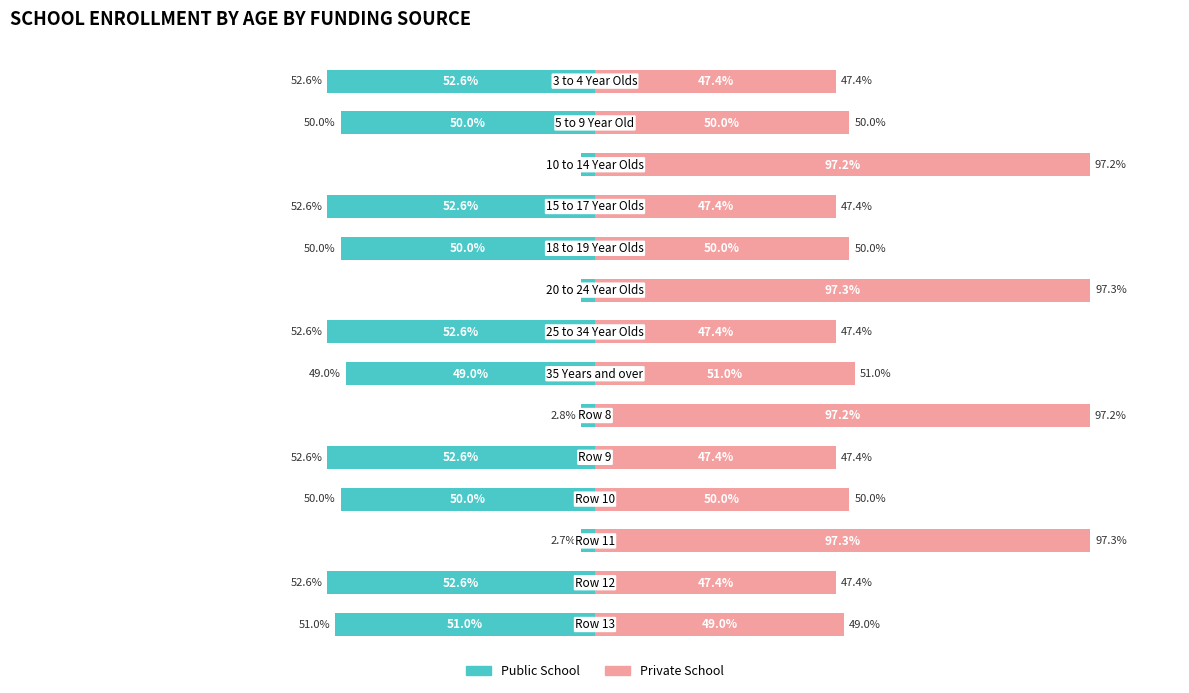

Reading left to right, list all the values displayed in this chart.

Public School: 0=-52.6	1=-50.0	2=-2.8	3=-52.6	4=-50.0	5=-2.7	6=-52.6	7=-49.0	8=-2.8	9=-52.6	10=-50.0	11=-2.7	12=-52.6	13=-51.0
Private School: 0=47.4	1=50.0	2=97.2	3=47.4	4=50.0	5=97.3	6=47.4	7=51.0	8=97.2	9=47.4	10=50.0	11=97.3	12=47.4	13=49.0